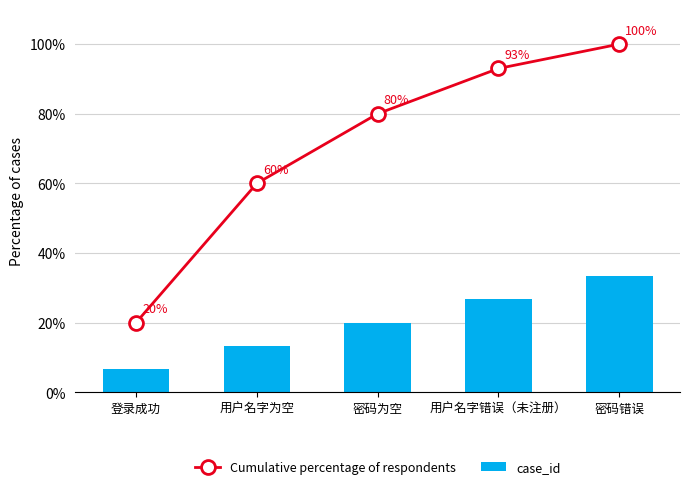

How many groups of bars are there?

5